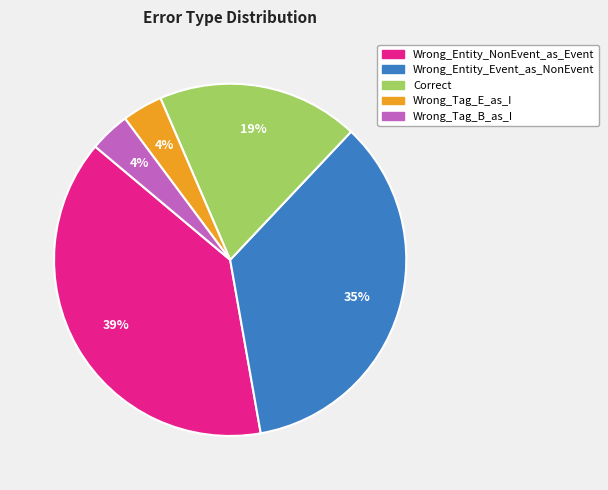

Between Wrong_Tag_B_as_I and Correct, which is larger?

Correct